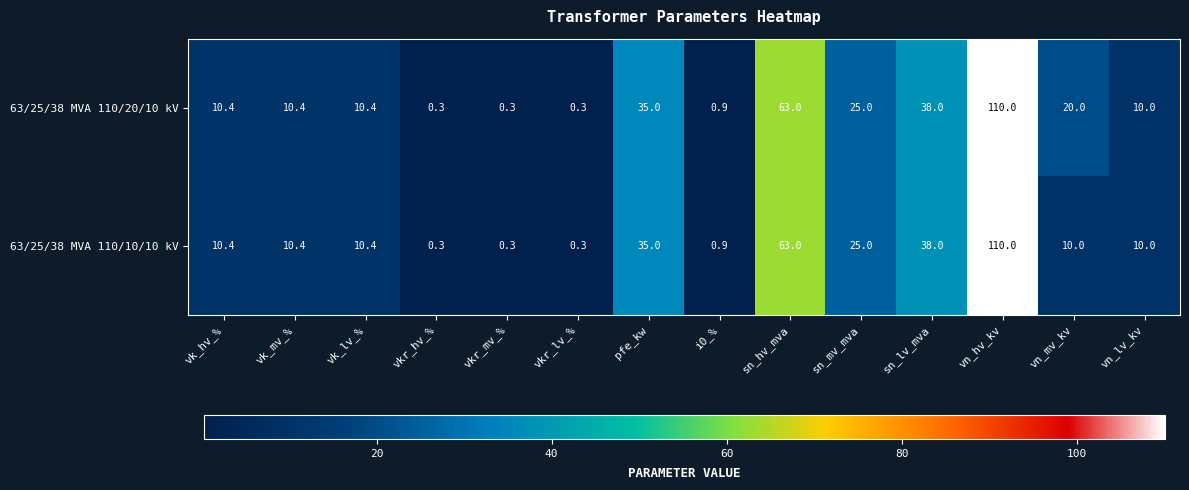

What value does the 63/25/38 MVA 110/10/10 kV series have at vkr_mv_%?

0.3